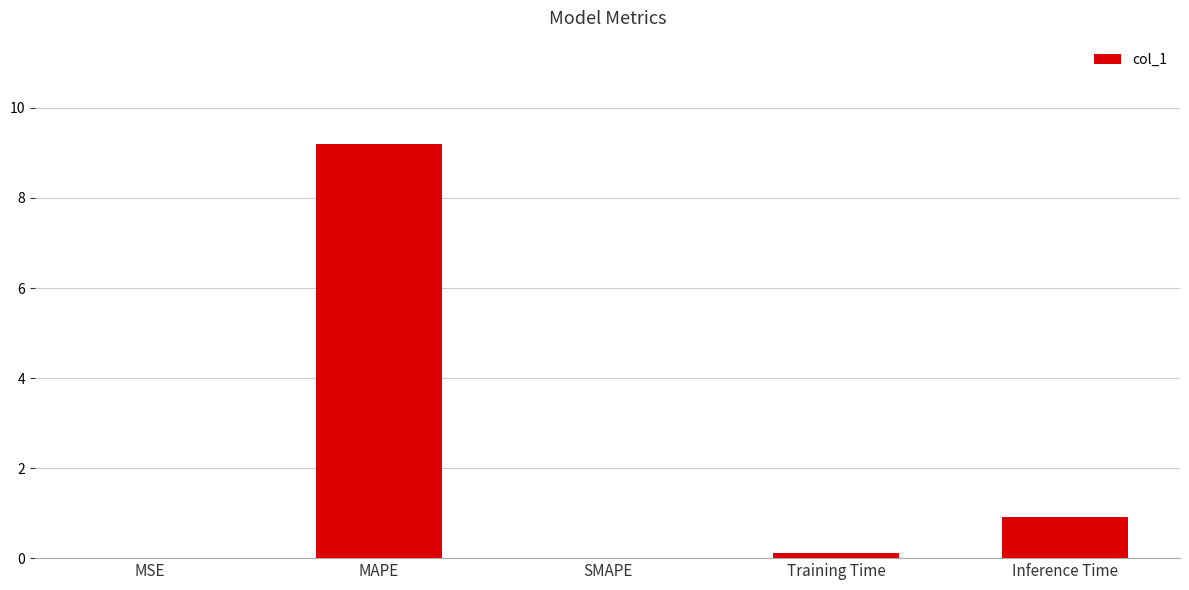

Count the number of data series in this chart.

1